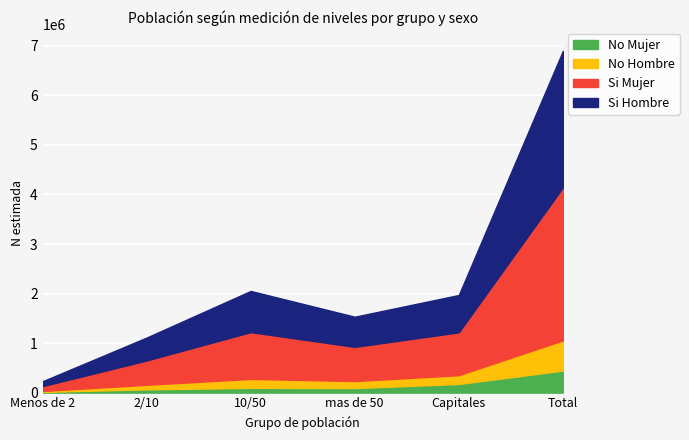

True or false: No Mujer (N estimada) has more than 1 points higher than both neighbors.

False